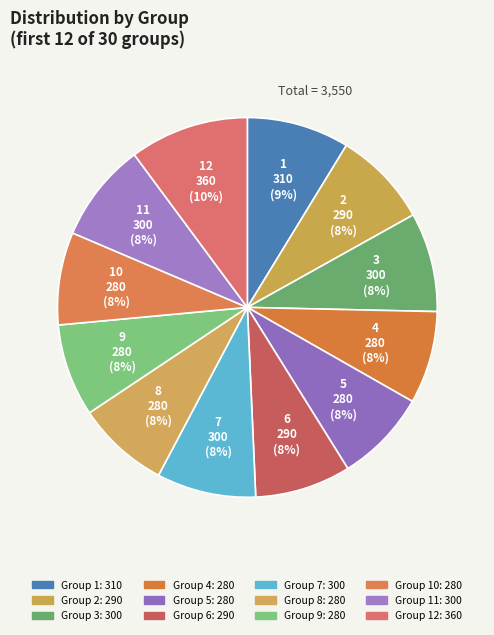

Which category has the biggest portion of the pie?

12